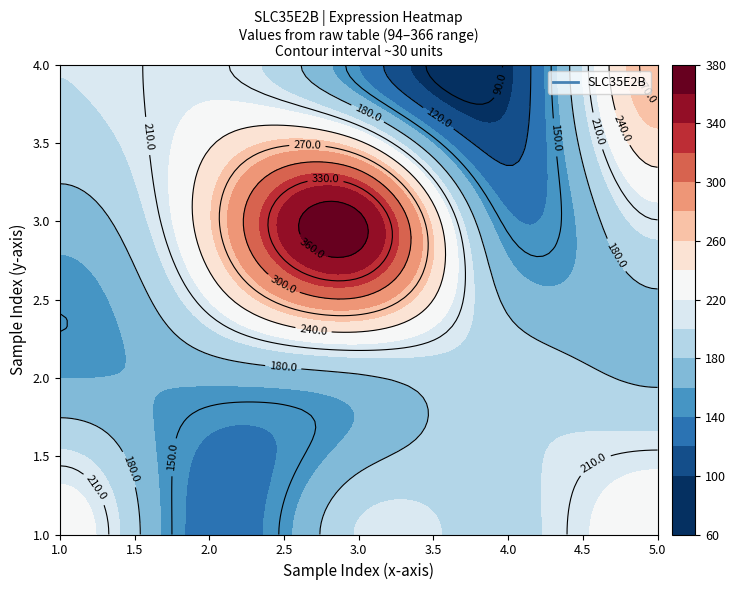

Approximately how many times larger is the value at 4 compared to 3?

1.2